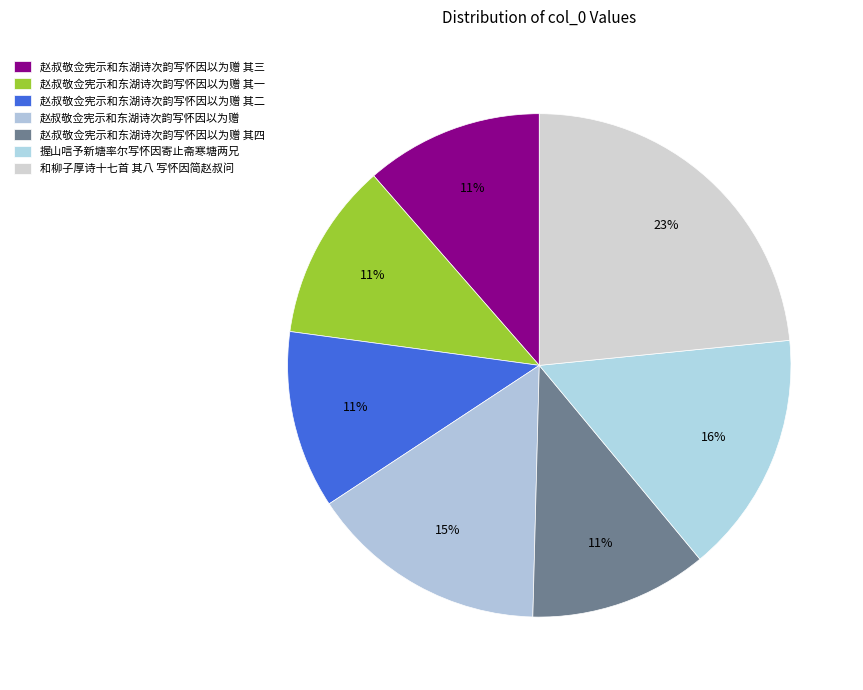

To the nearest percent, what percentage of the pie is 赵叔敬佥宪示和东湖诗次韵写怀因以为赠?

15%